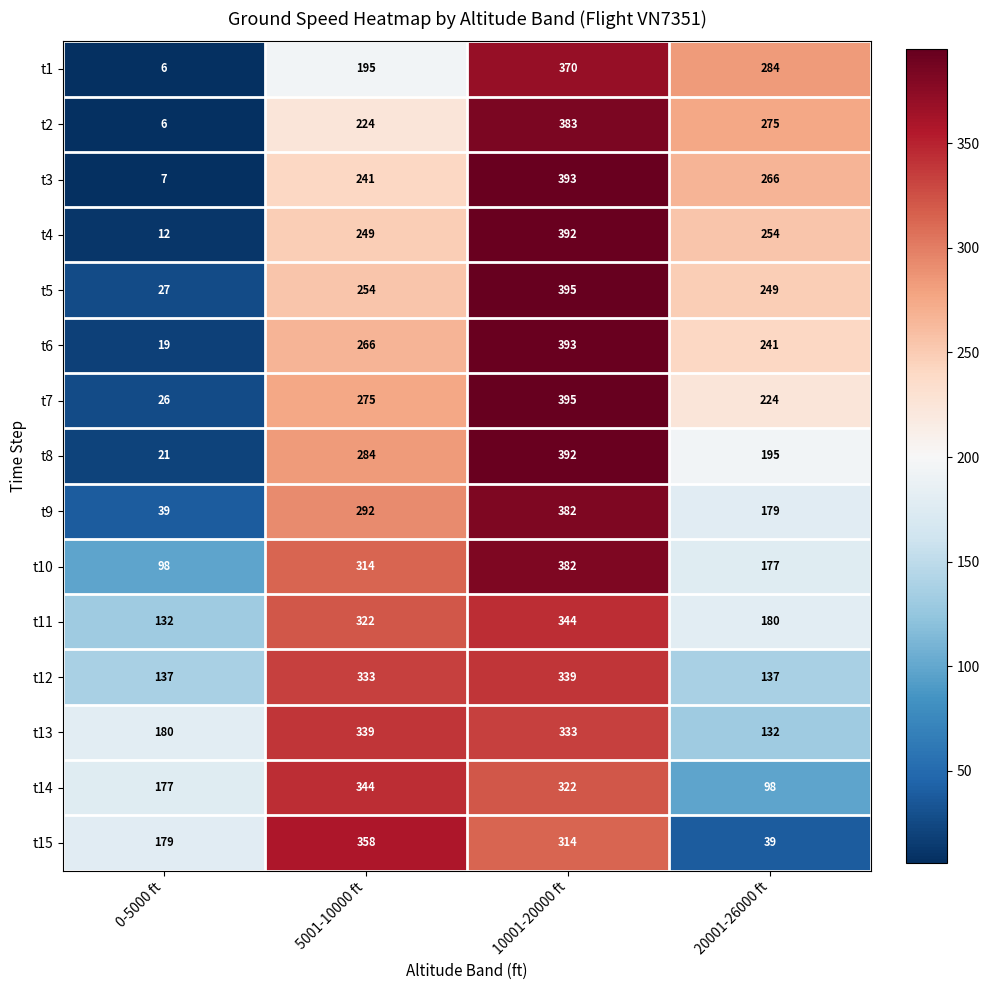

How many data points does each series have?

4